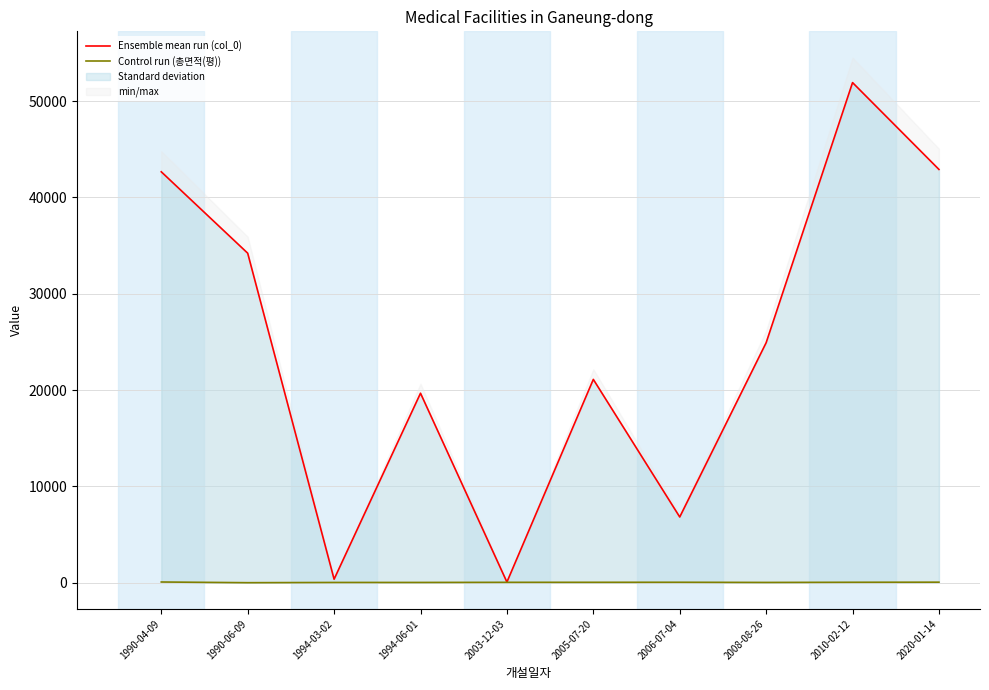

List the labels in order of Control run (총면적(평)) value, smallest first.

1990-06-09, 1994-03-02, 1994-06-01, 2008-08-26, 2003-12-03, 2005-07-20, 2010-02-12, 2006-07-04, 2020-01-14, 1990-04-09